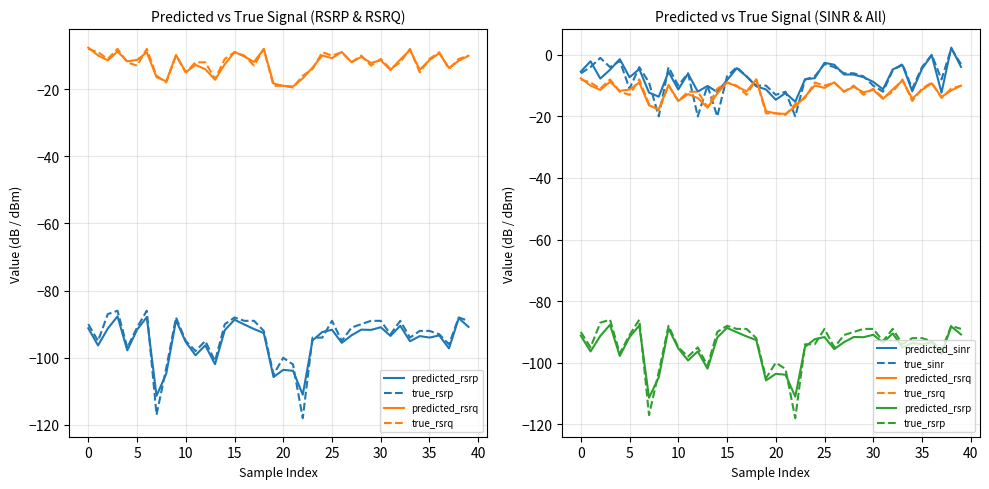

List the series in order of their peak value, highest first.

predicted_sinr, true_sinr, predicted_rsrq, true_rsrq, true_rsrp, predicted_rsrp